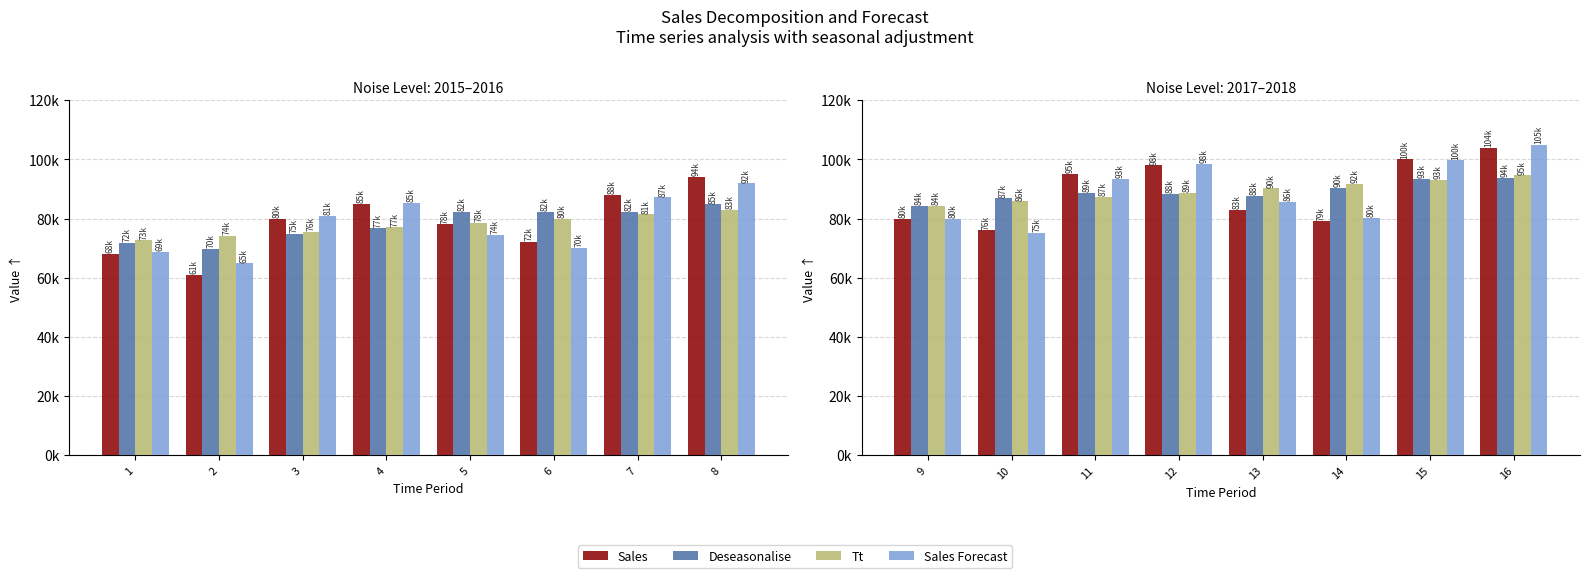

Rank the series by their maximum value, from lowest to highest.

Deseasonalise, Tt, Sales, Sales Forecast